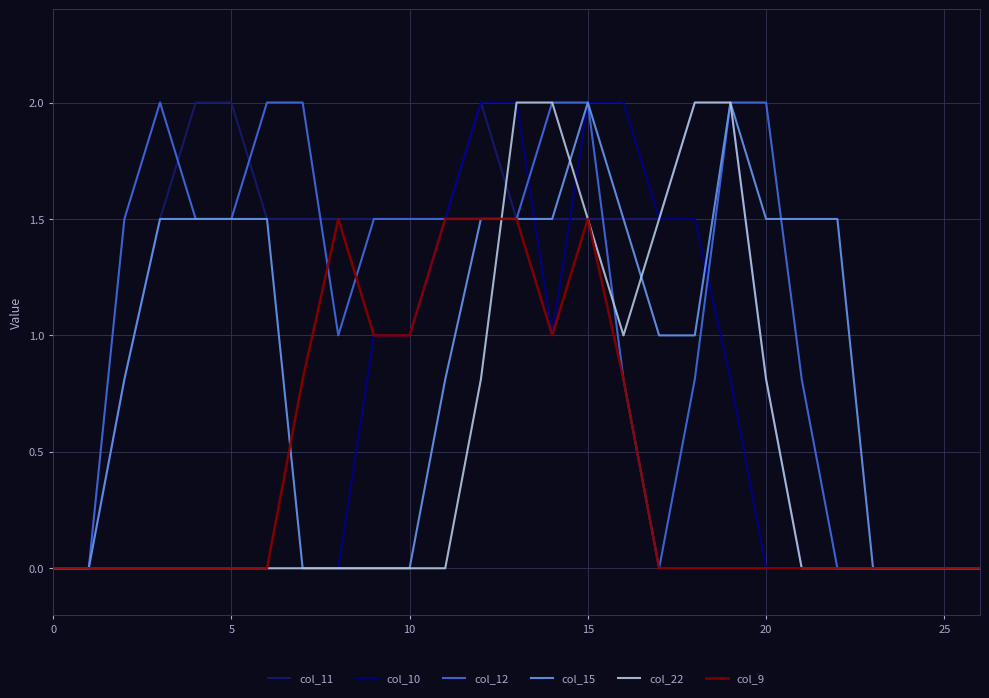

How many lines are shown in the chart?

6